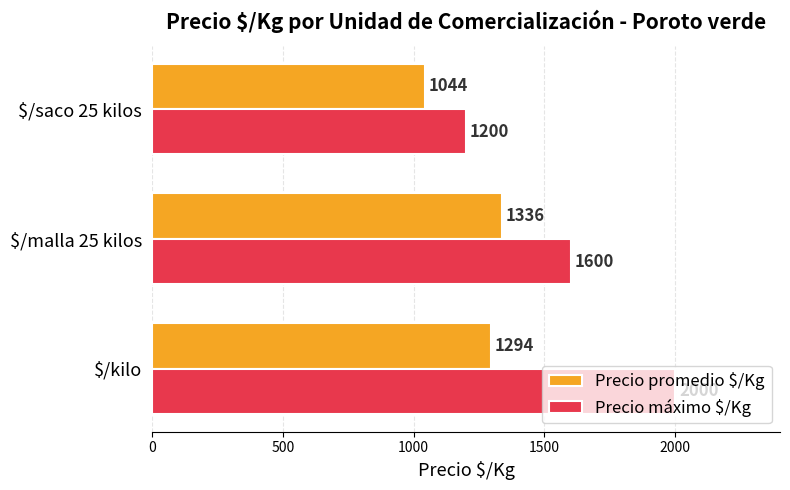

What is the difference between the highest and lowest values at $/malla 25 kilos?

264